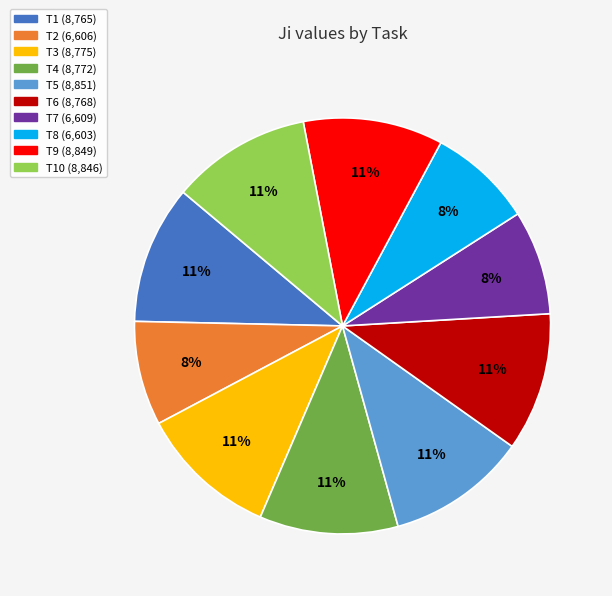

Is there a majority slice in this chart?

No